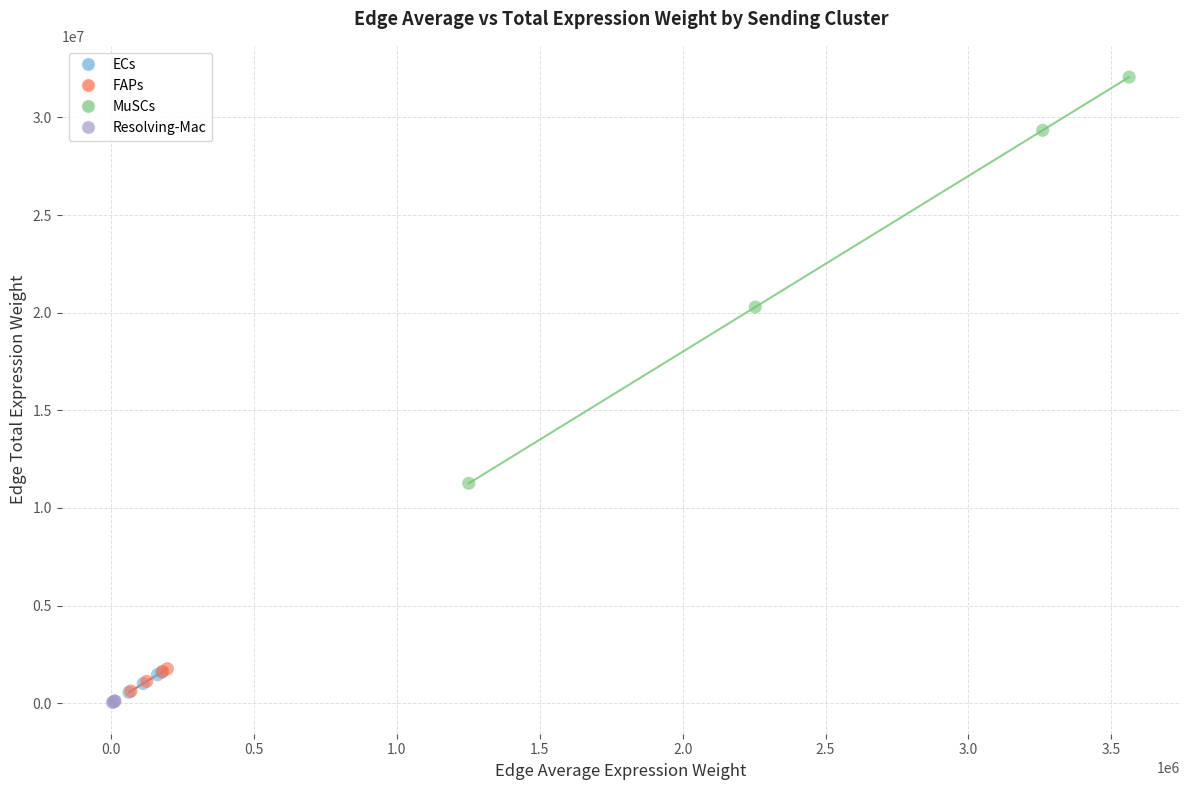

Which series contains the highest Y value?

MuSCs